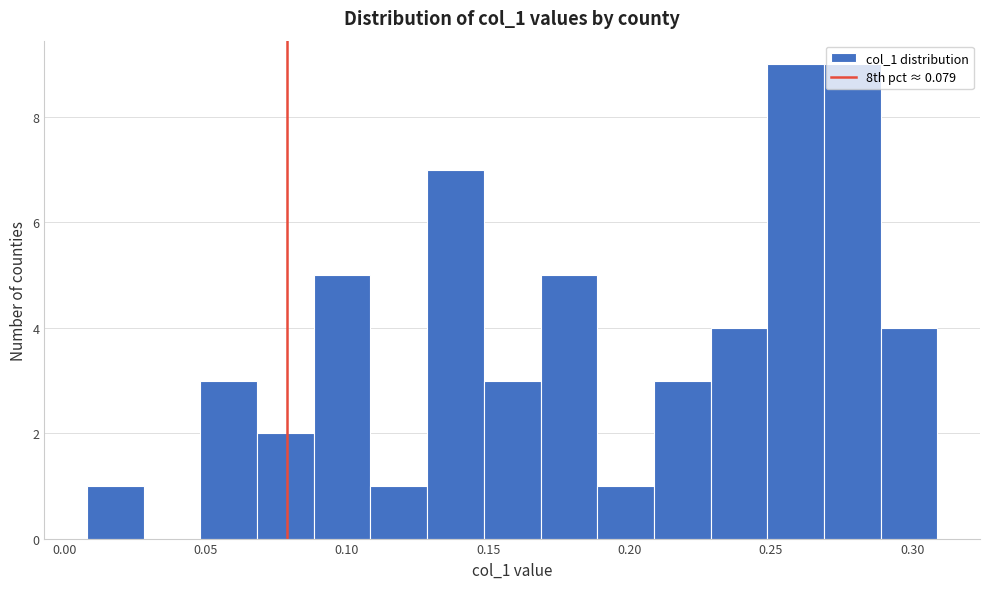

What is the height of the bar covering 0.17 to 0.19 on the x-axis? Neither the bar edges nor the heights are printed on the chart, so give them approximately, as read against the axes.

5